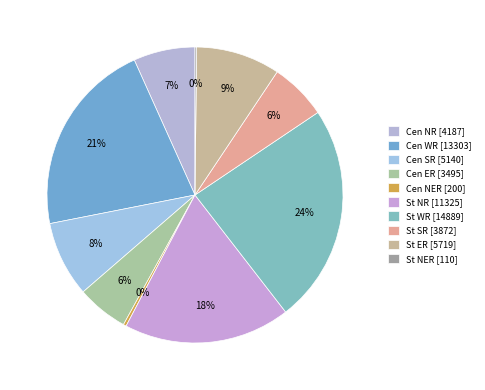

Which category has the smallest portion of the pie?

State Sector NER